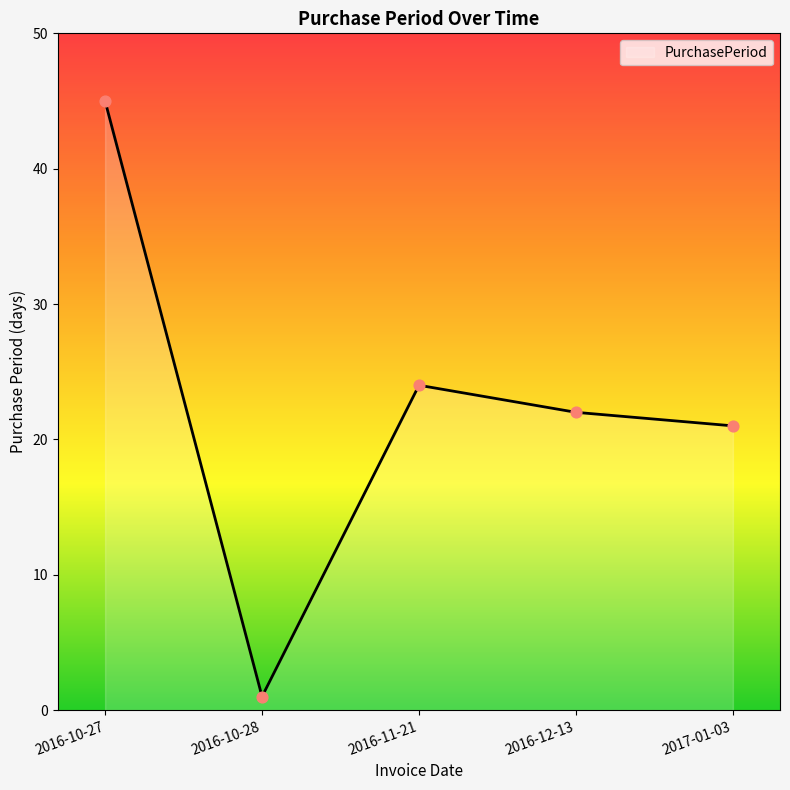

What is the change in value from 2016-10-27 to 2017-01-03?

-24